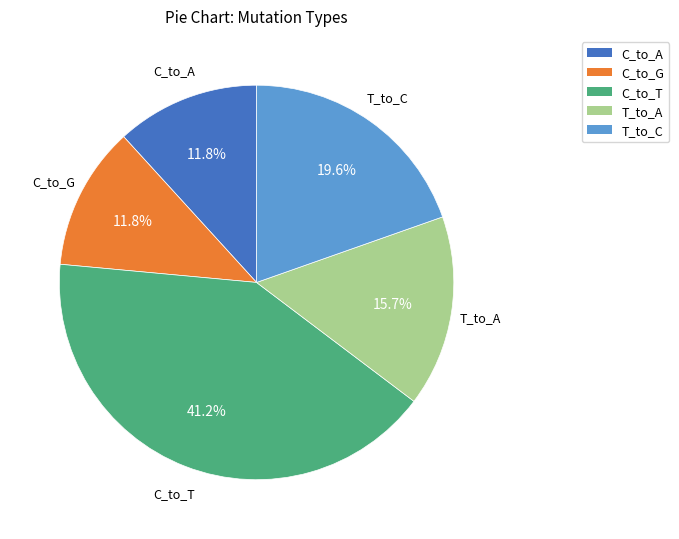

Count the number of slices in the pie.

5